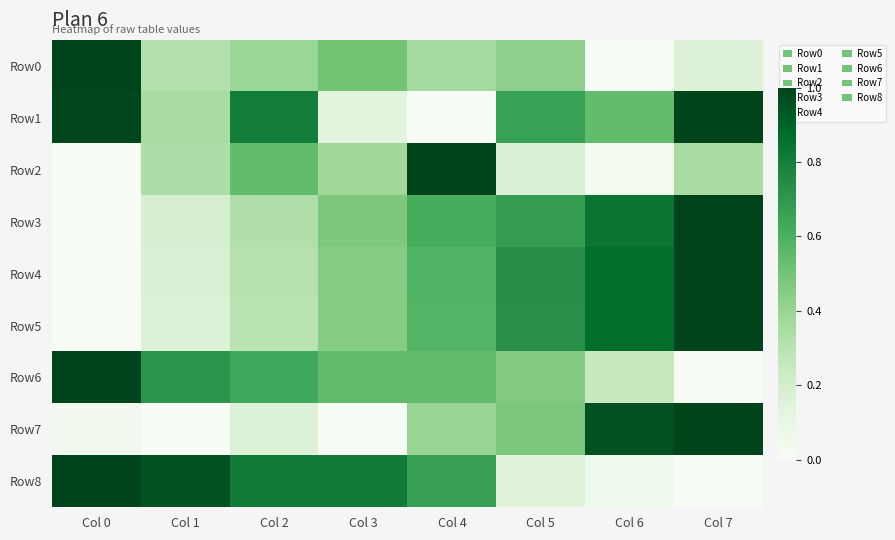

Between Col 2 and Col 5, which series saw the biggest shift?

Row8